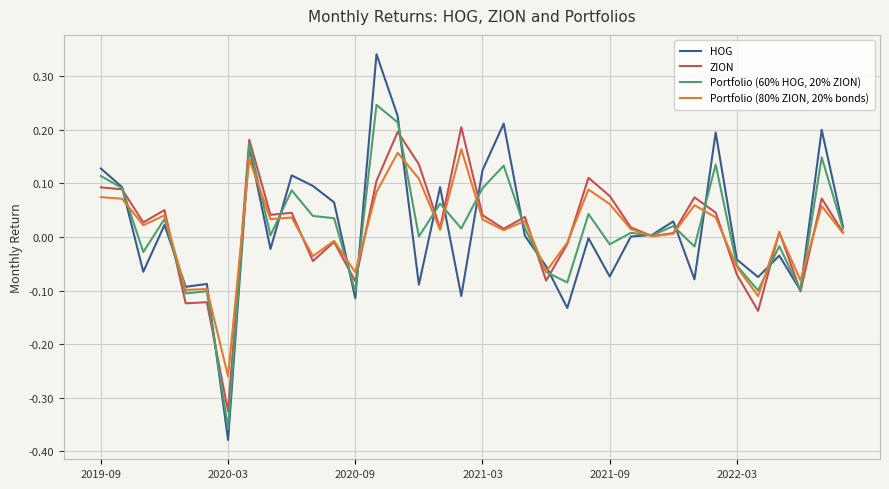

Which series has the widest spread of values?

HOG